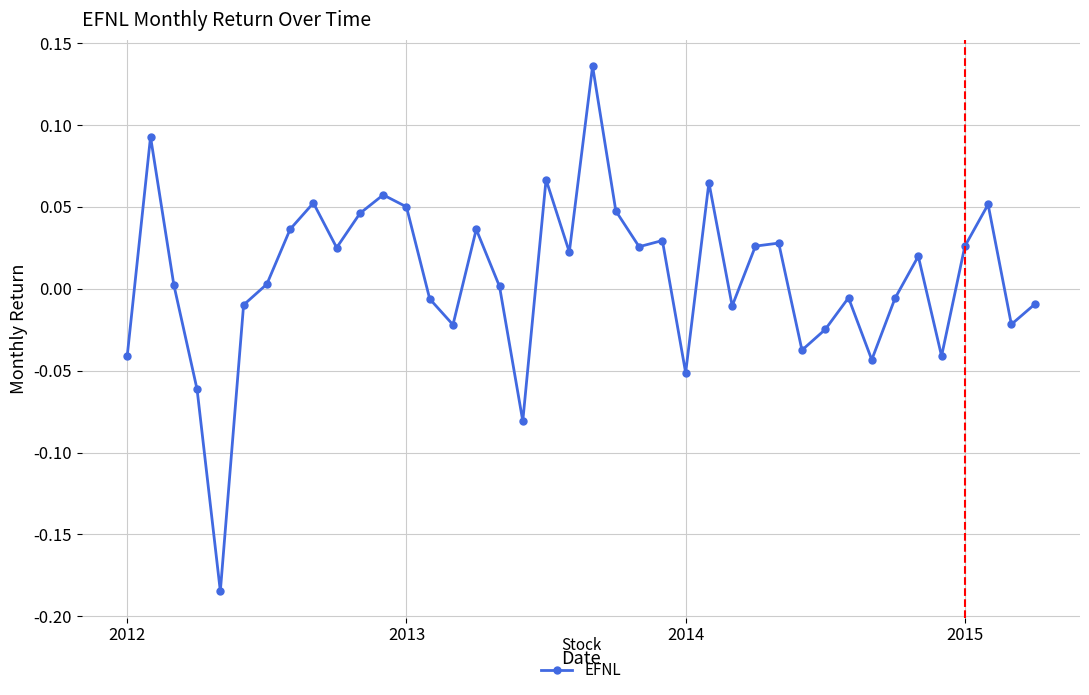

How many values are above zero?

23